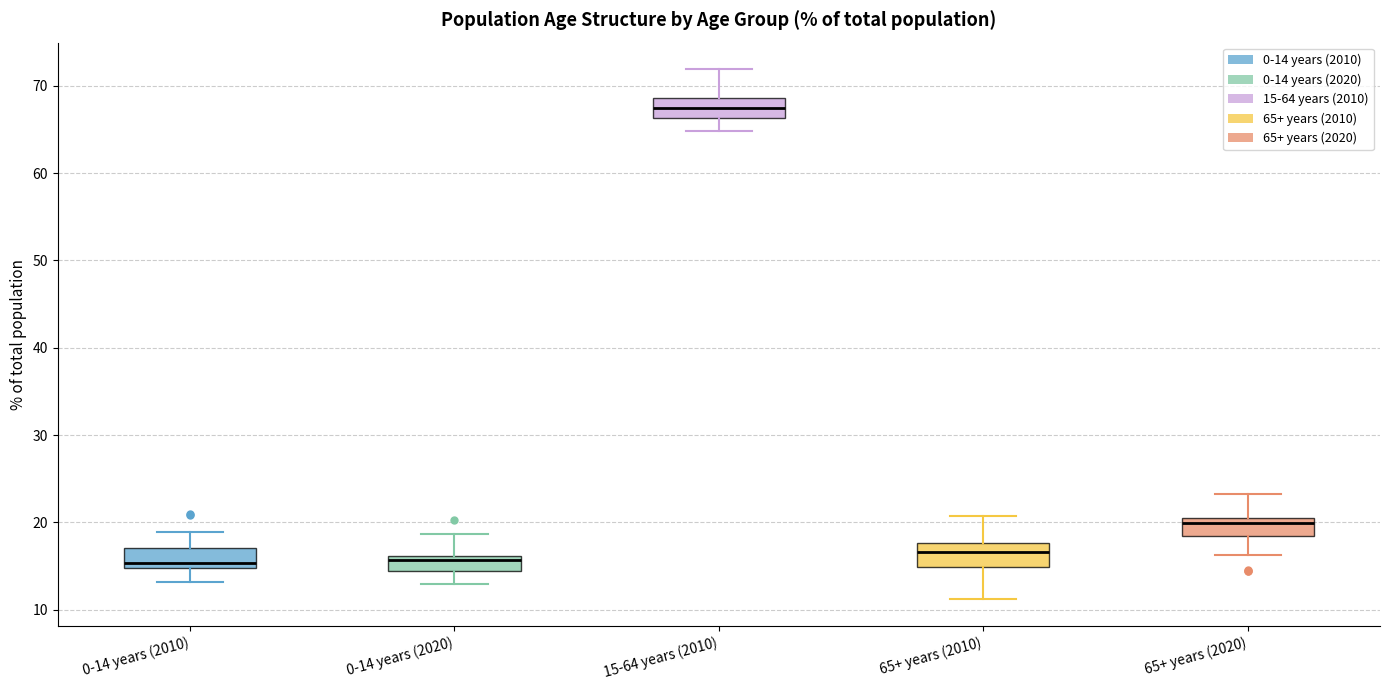

Reading left to right, read every box against the y-axis: the position of its median line, the range the box covers, and the ends of its whiskers. The values are not printed on the chart, so give them approximately, as read against the axis.

0-14 years (2010): median 15 (just above the box's lower edge), box 15 to 17, whiskers 13 to 19
0-14 years (2020): median 16 (just below the box's upper edge), box 14 to 16, whiskers 13 to 19
15-64 years (2010): median 68, box 66 to 69, whiskers 65 to 72
65+ years (2010): median 17, box 15 to 18, whiskers 11 to 21
65+ years (2020): median 20, box 18 to 21, whiskers 16 to 23